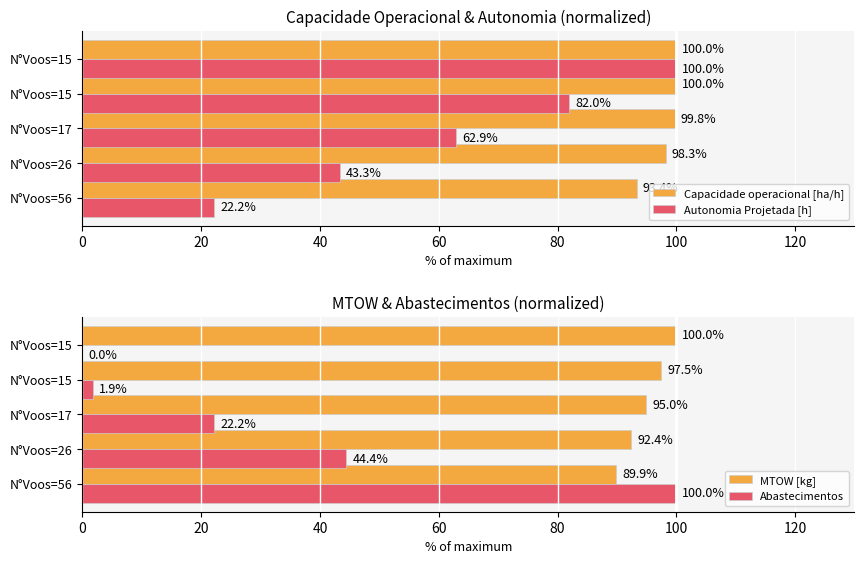

What is the minimum value for MTOW [kg]?

89.9